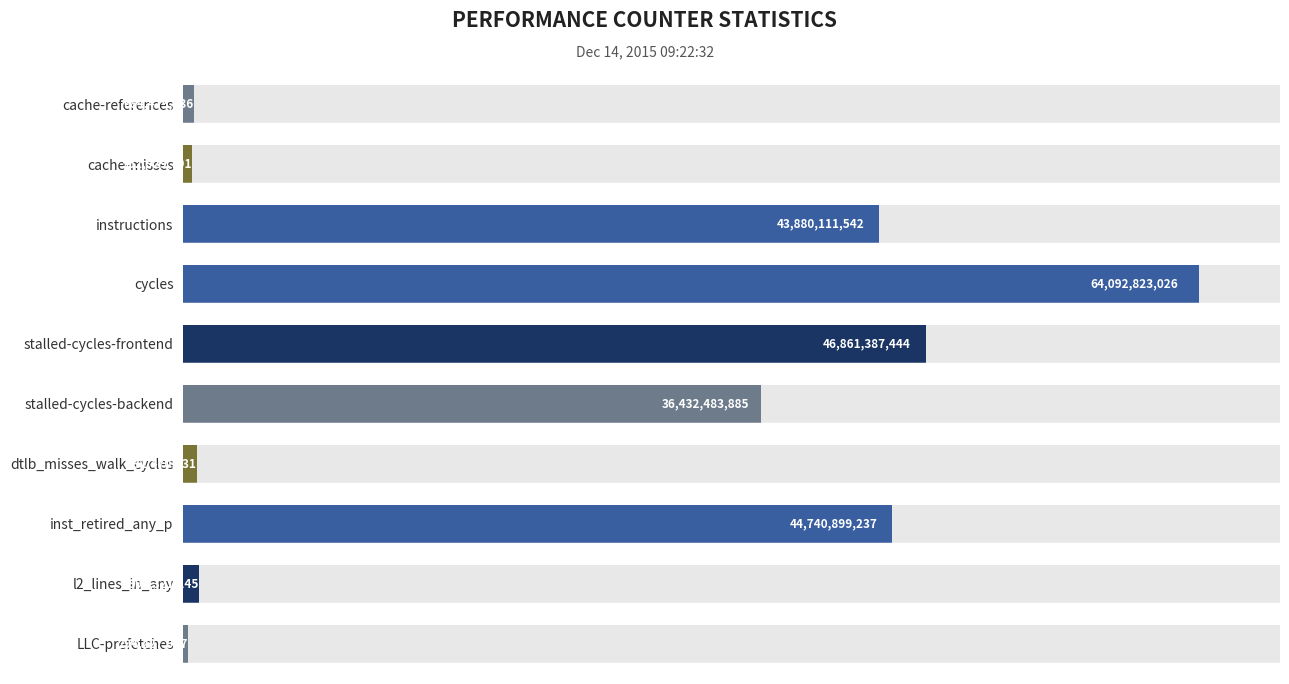

Read the value at cache-references, to the nearest 10.

684479140